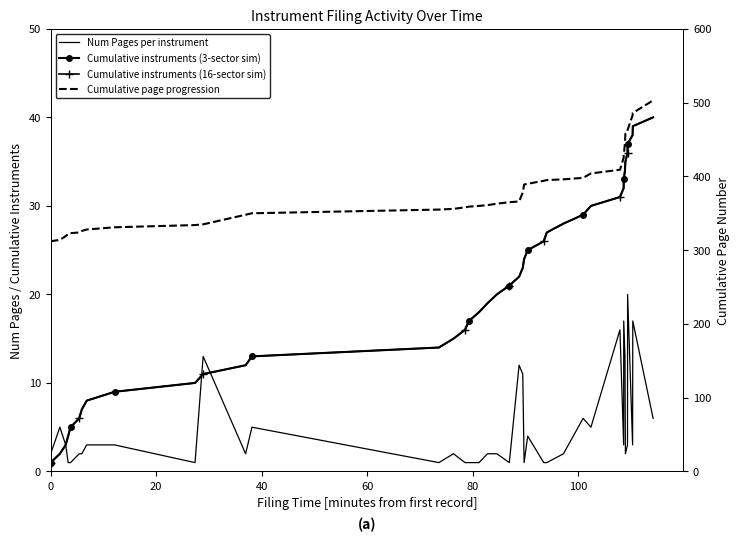

What is the label of the 36th point from the right?

80